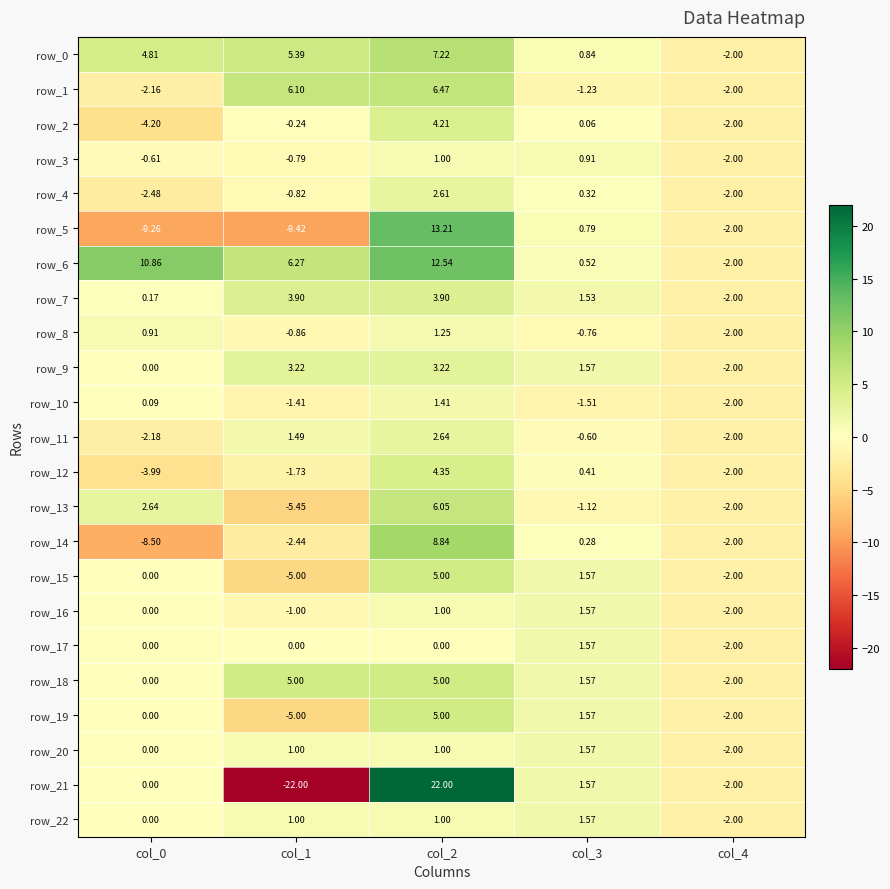

How many values in the row_12 series are below -1?

3